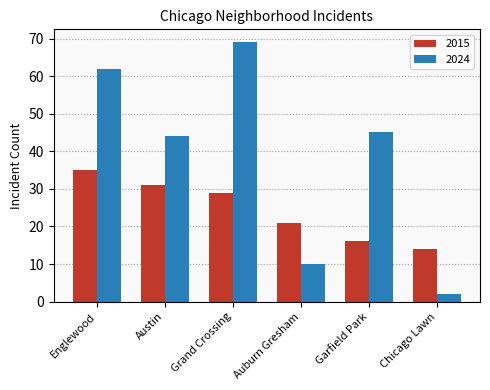

What is the approximate value of 2024 at Englewood, to the nearest 5?

60